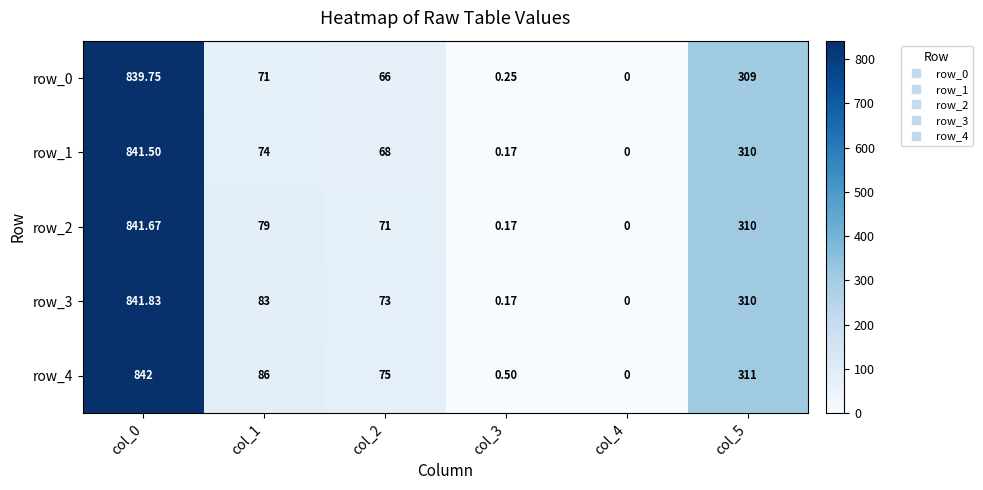

Is the value of row_2 at col_3 greater than the value of row_0 at col_0?

No